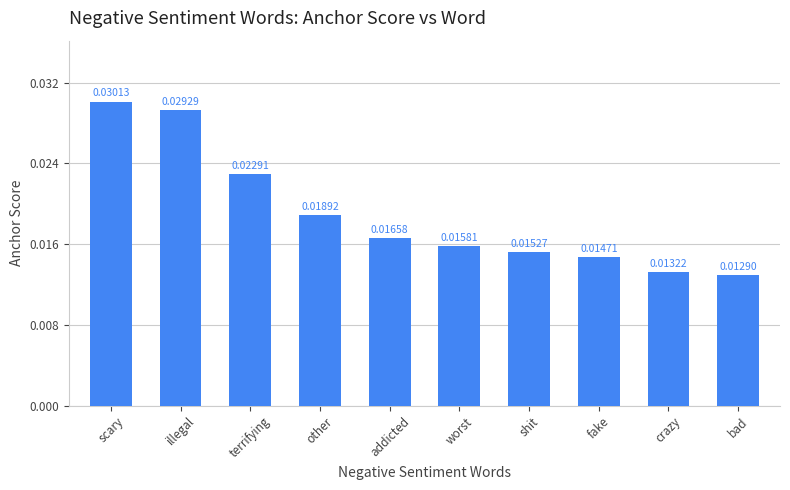

How many distinct data groups are displayed?

1